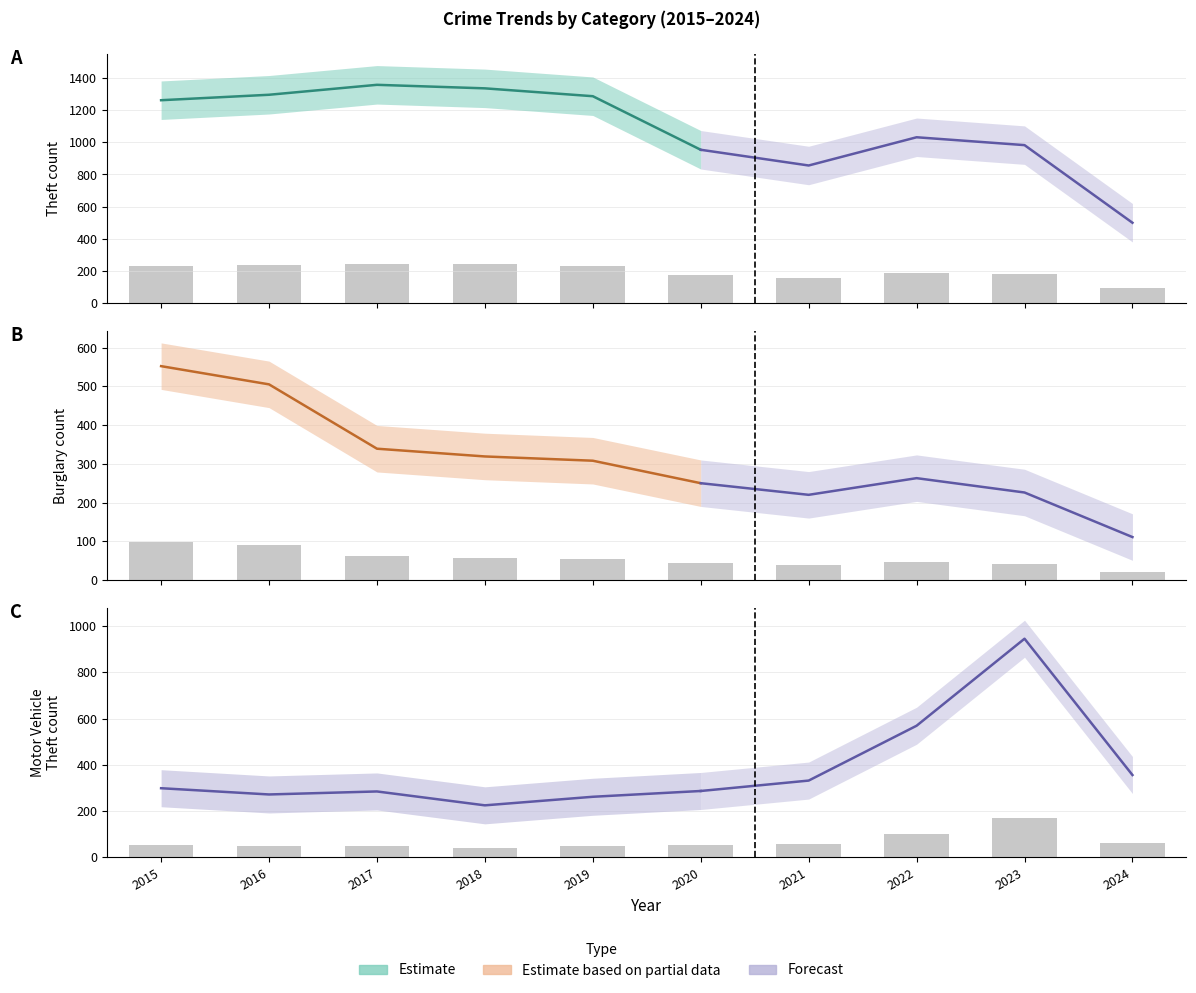

Is the value of Theft at 2017 greater than the value of Burglary at 2022?

Yes